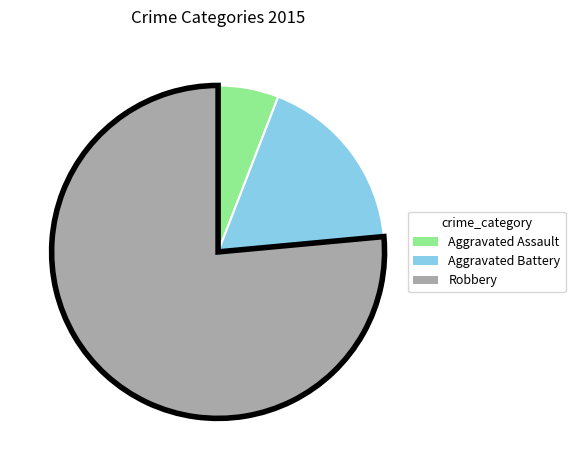

Which category accounts for the majority?

Robbery